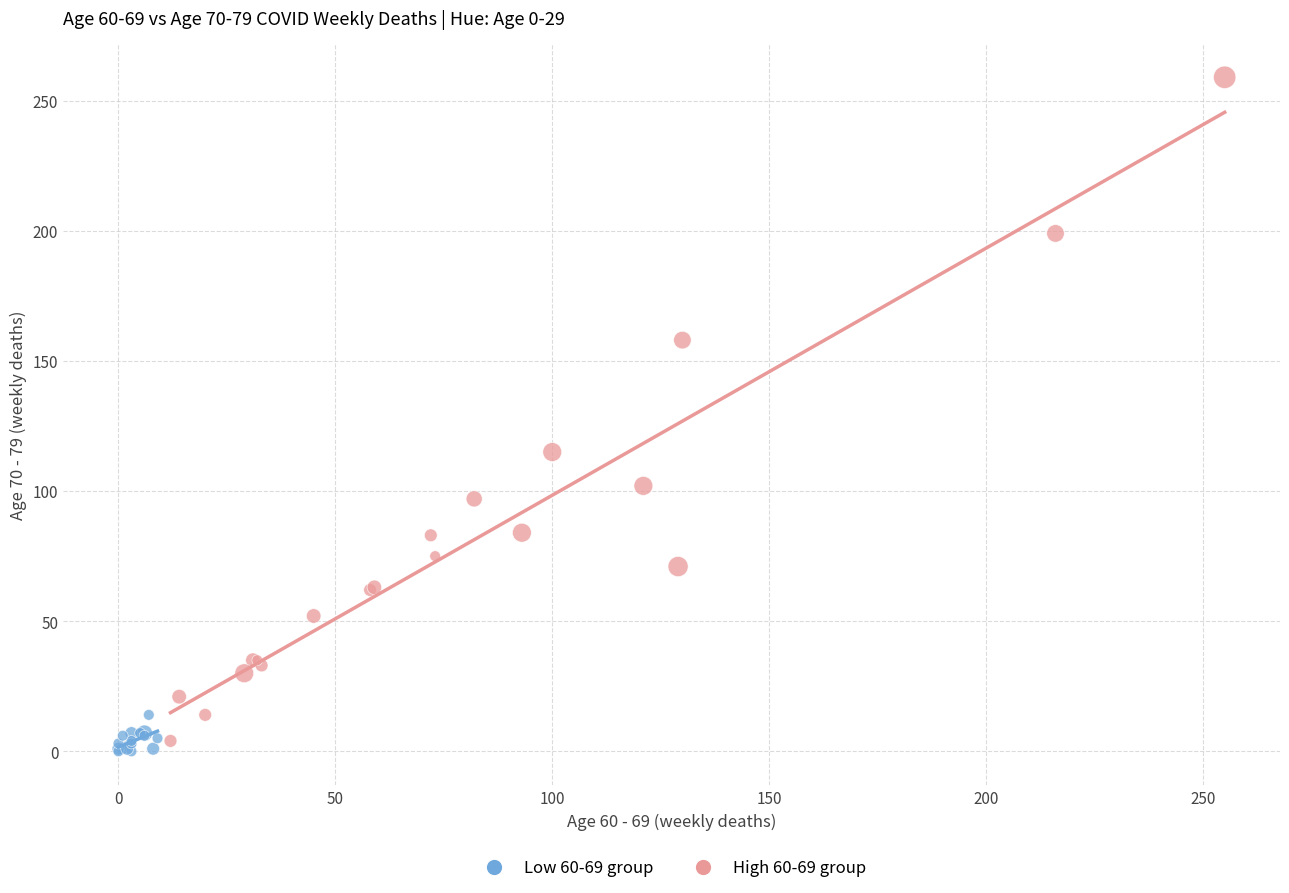

Which series has the widest spread of Y values?

High 60-69 group